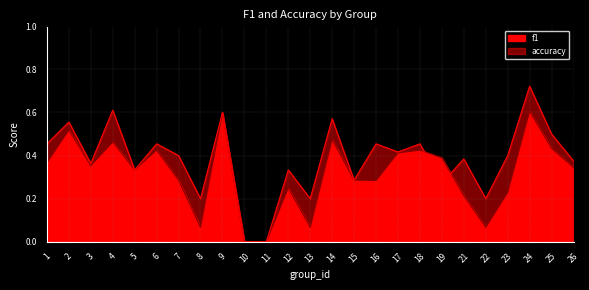

What is the difference between the accuracy values at 7 and 5?

0.1